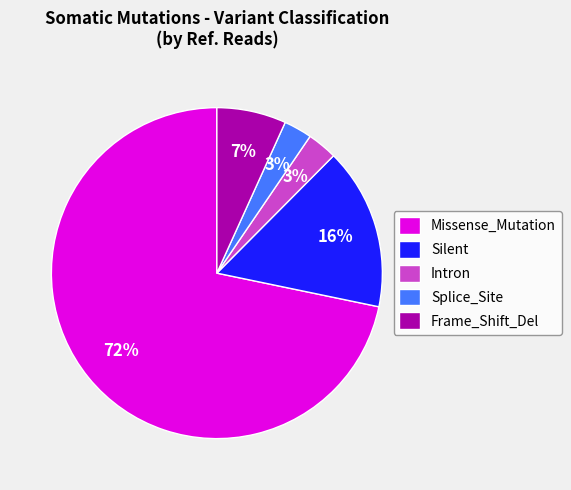

Which category has the biggest portion of the pie?

Missense_Mutation